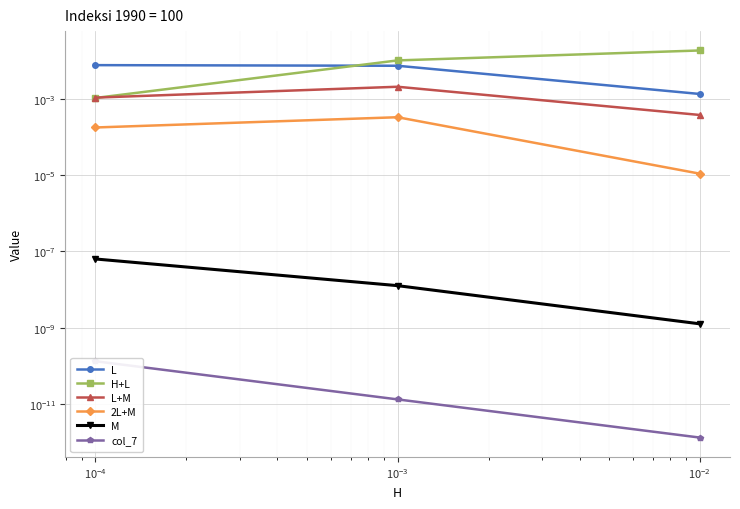

Is this an area chart (filled region under the line)?

No